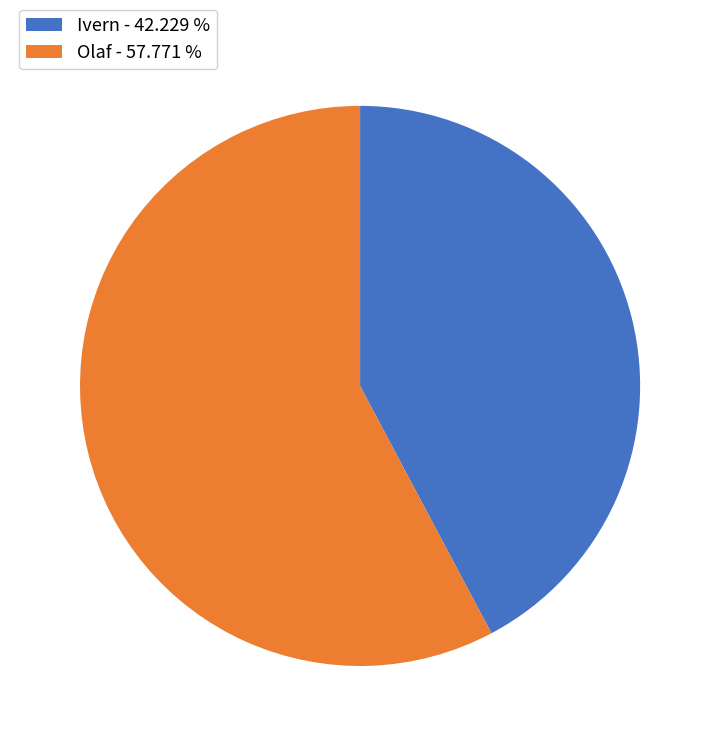

Combined, do Olaf and Ivern account for over 50%?

Yes